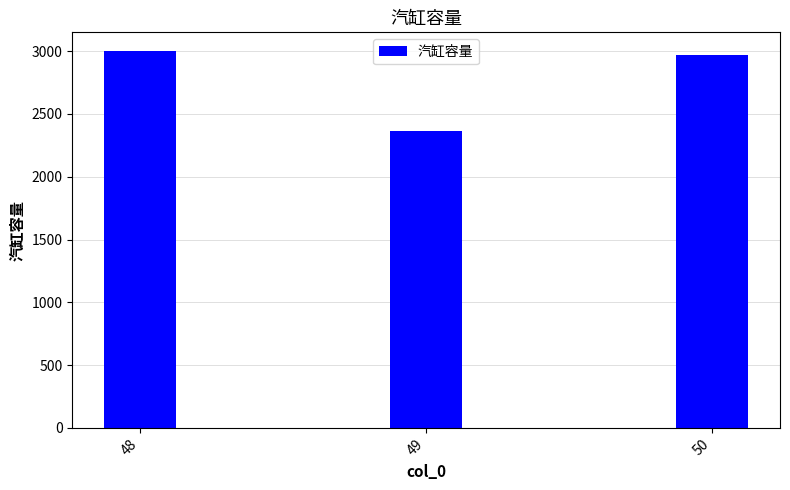

Which label corresponds to the smallest value in the chart?

49